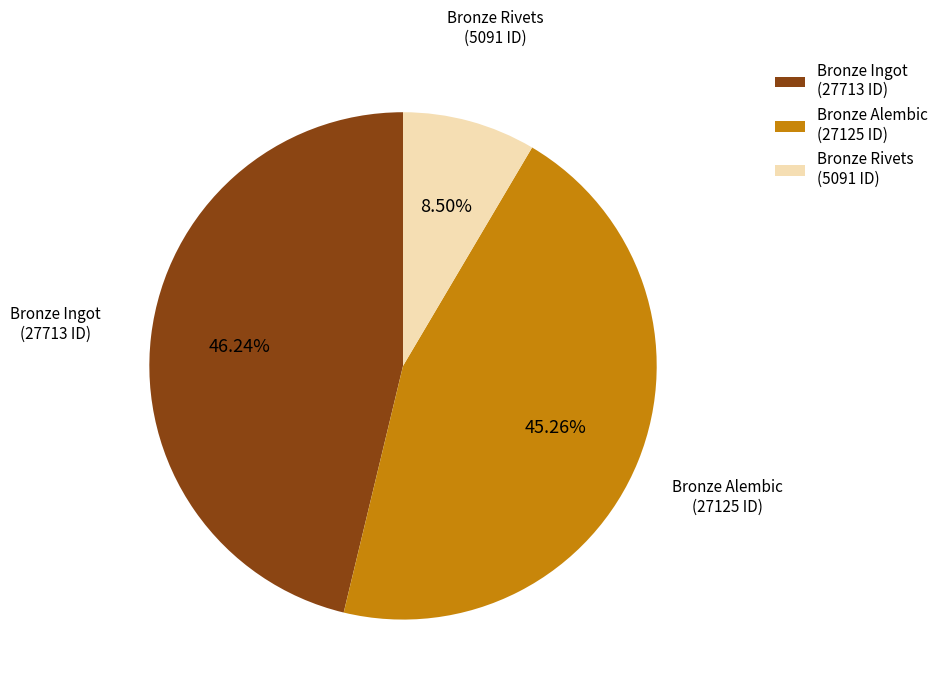

Do Bronze Alembic (27125 ID) and Bronze Ingot (27713 ID) together represent more than half of the pie?

Yes